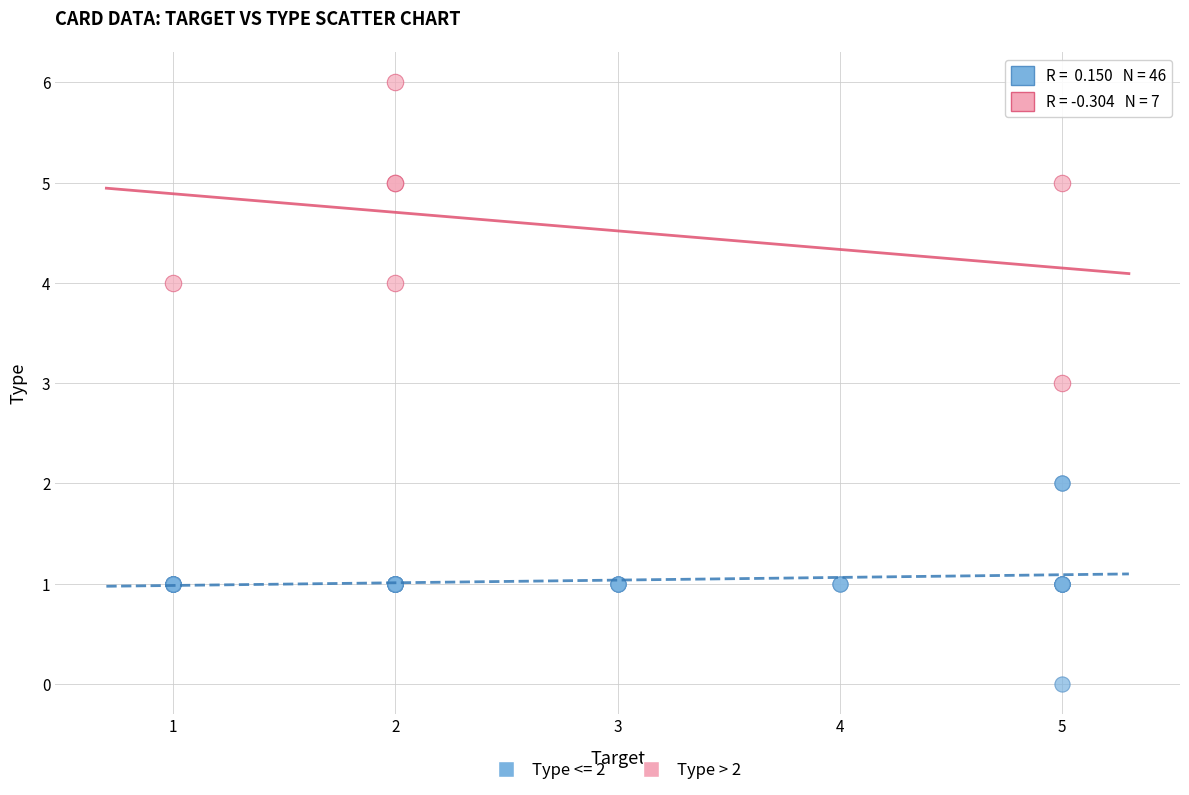

Which series contains the lowest Y value?

Type <= 2